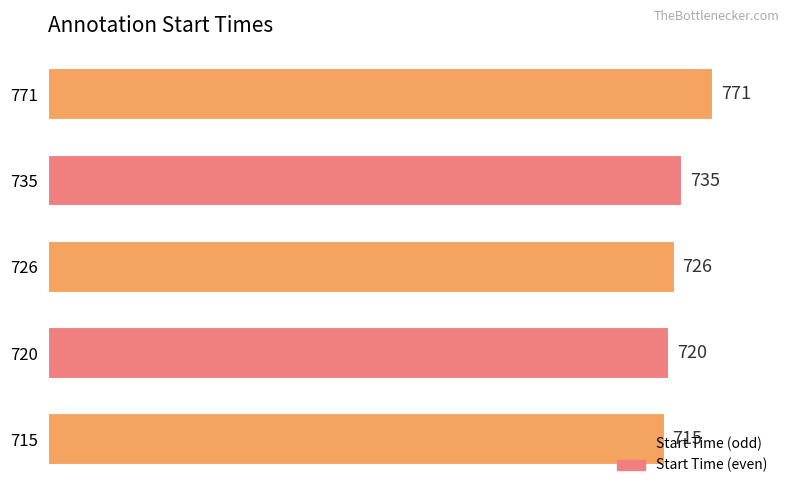

At which label is the value closest to 743?

735